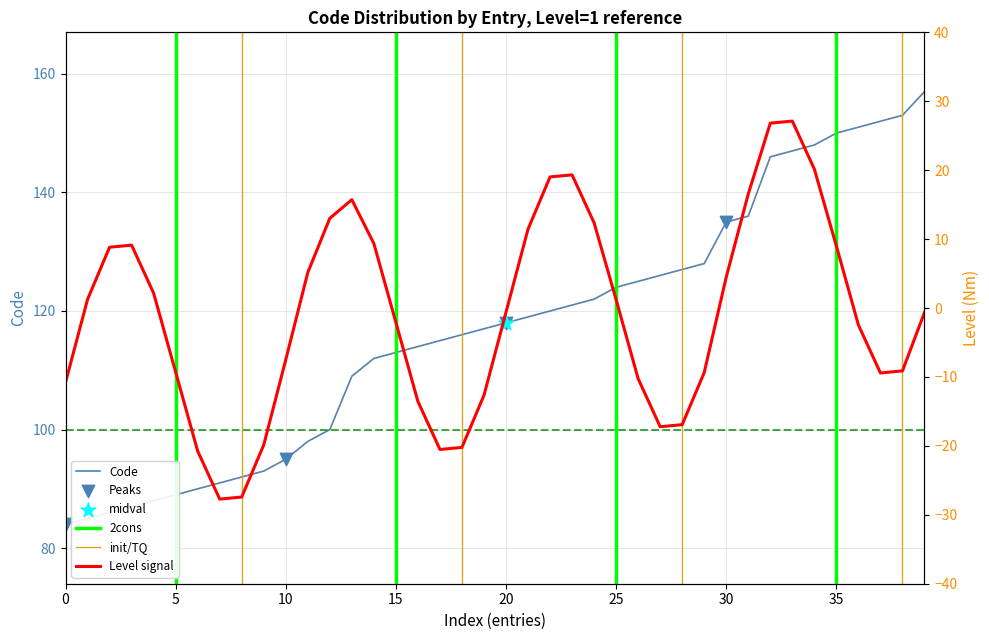

Approximately how many times larger is the value at 100 compared to 84?

1.2